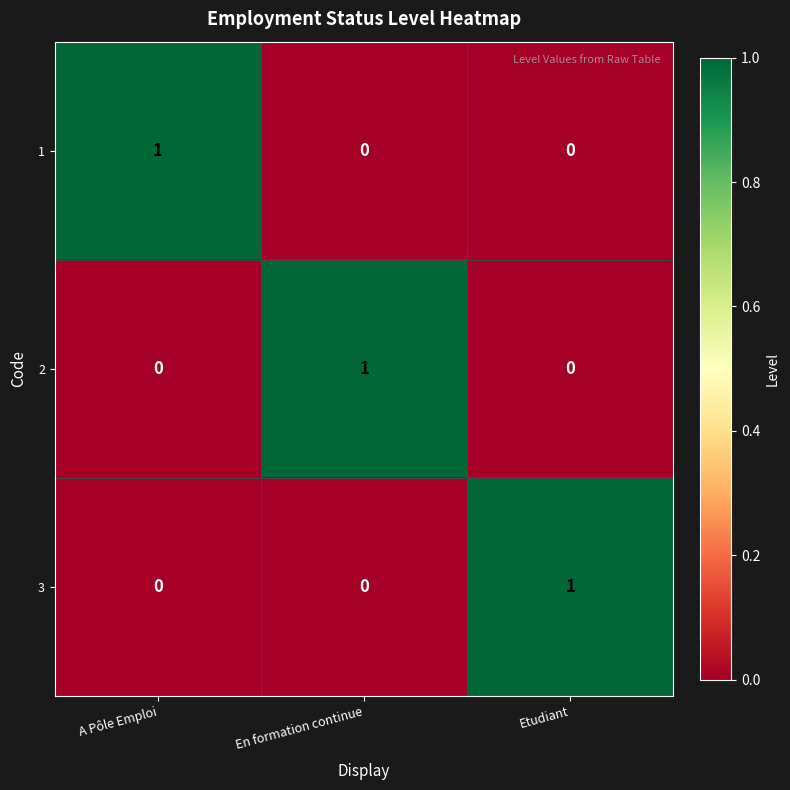

The value of 1 at Etudiant is 0. True or false?

True